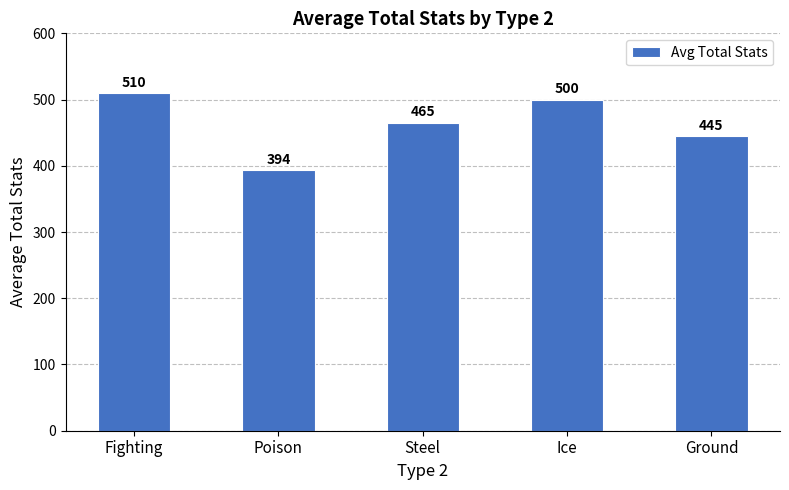

How many values are below 465?

2